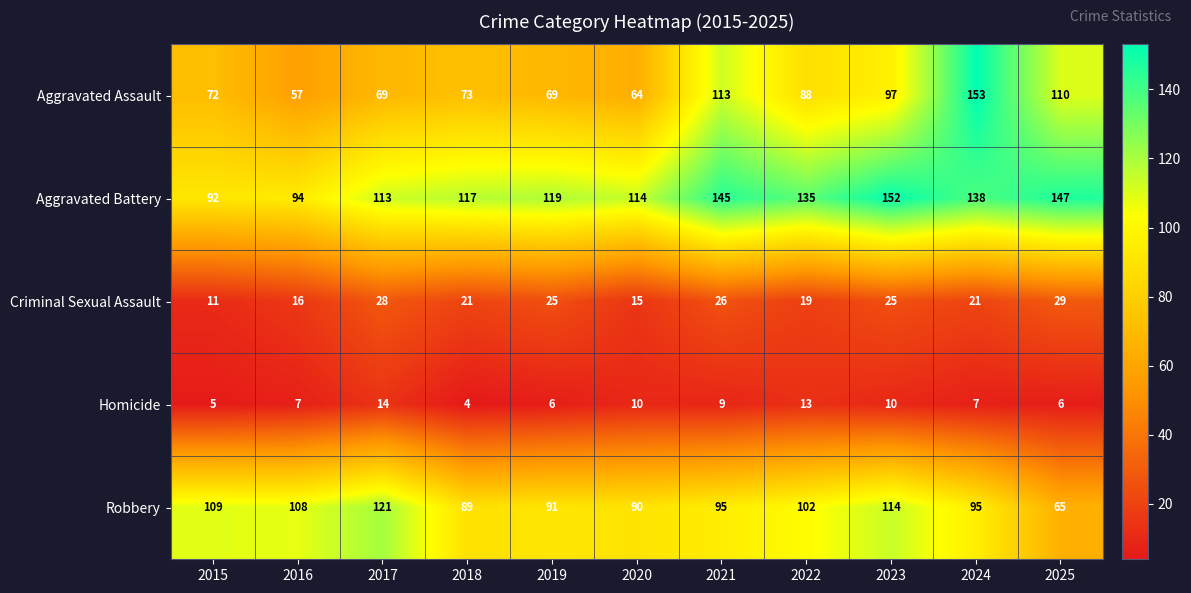

The Criminal Sexual Assault series shows 20 at 2020. True or false?

False